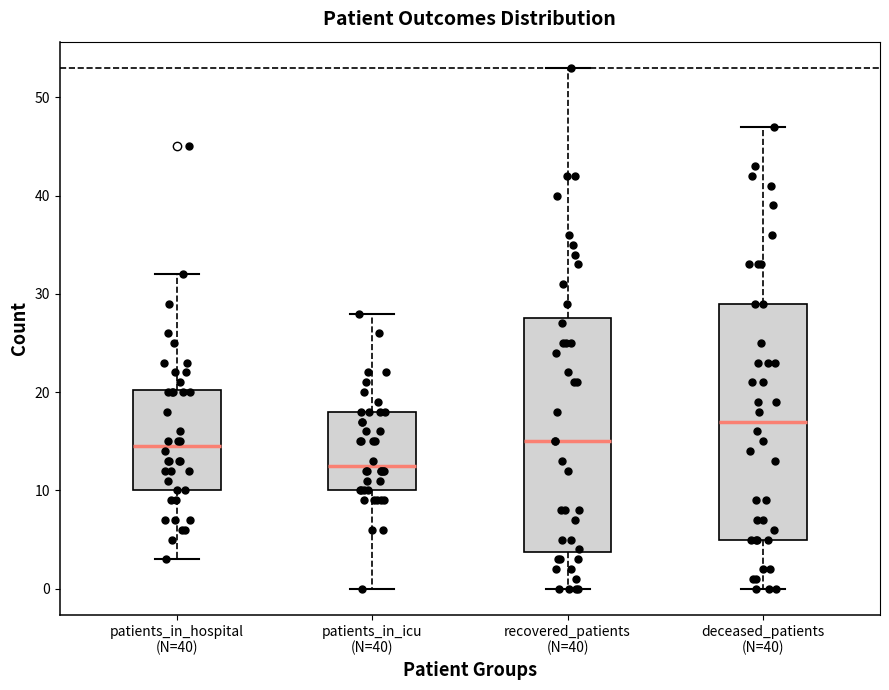

Reading left to right, transcribe this box plot: for each box, give where its median line is, the range the box spans, and where its two whiskers end, as read against the y-axis. The values are not printed on the chart, so give them approximately, as read against the axis.

patients_in_hospital (N=40): median 15, box 10 to 20, whiskers 3 to 32
patients_in_icu (N=40): median 13, box 10 to 18, whiskers 0 to 28
recovered_patients (N=40): median 15, box 4 to 28, whiskers 0 to 53
deceased_patients (N=40): median 17, box 5 to 29, whiskers 0 to 47